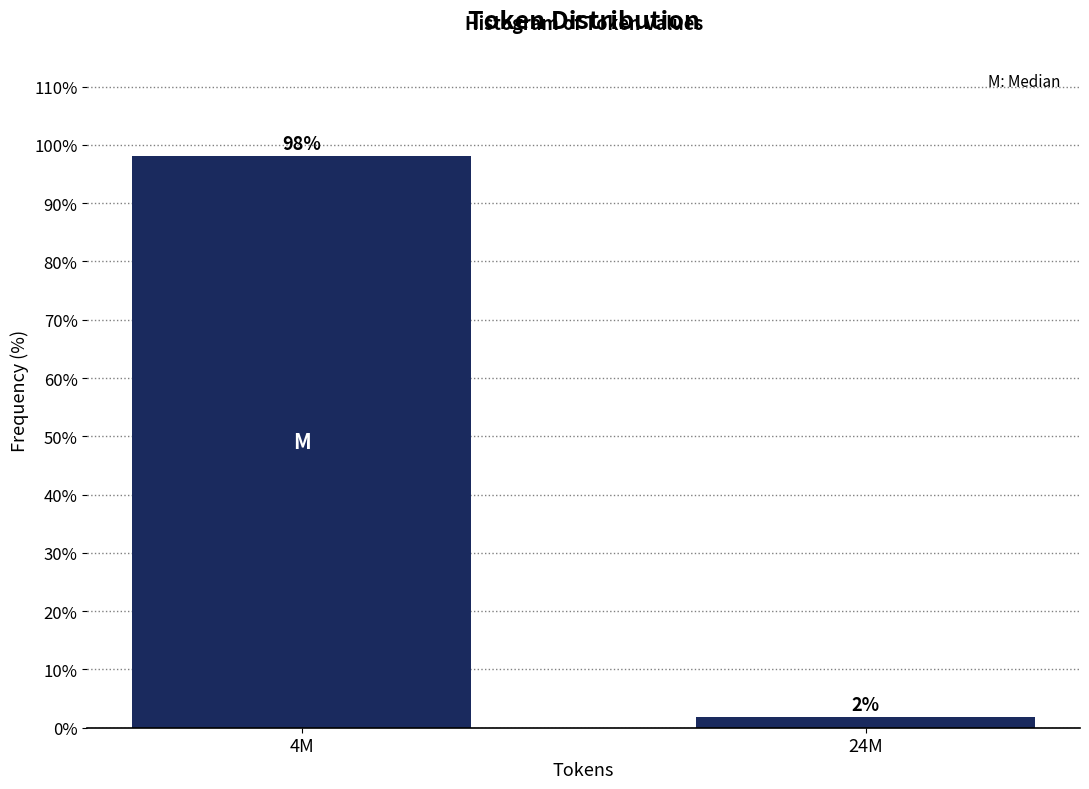

Which has a higher value, 4M or 24M?

4M